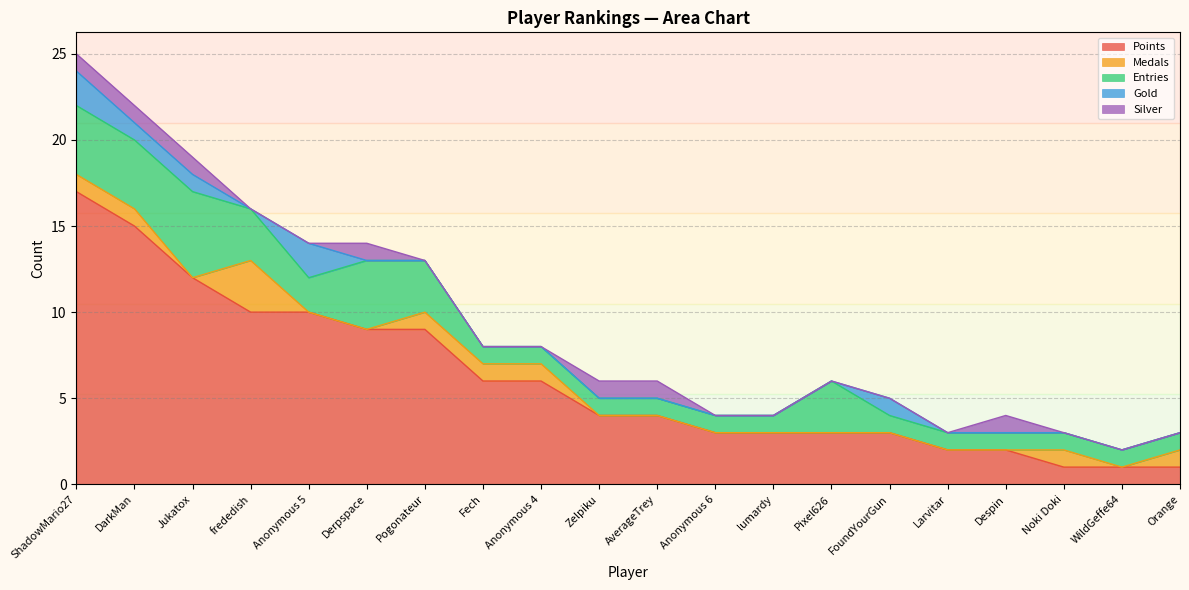

How many Medals values are between 0 and 1?

19